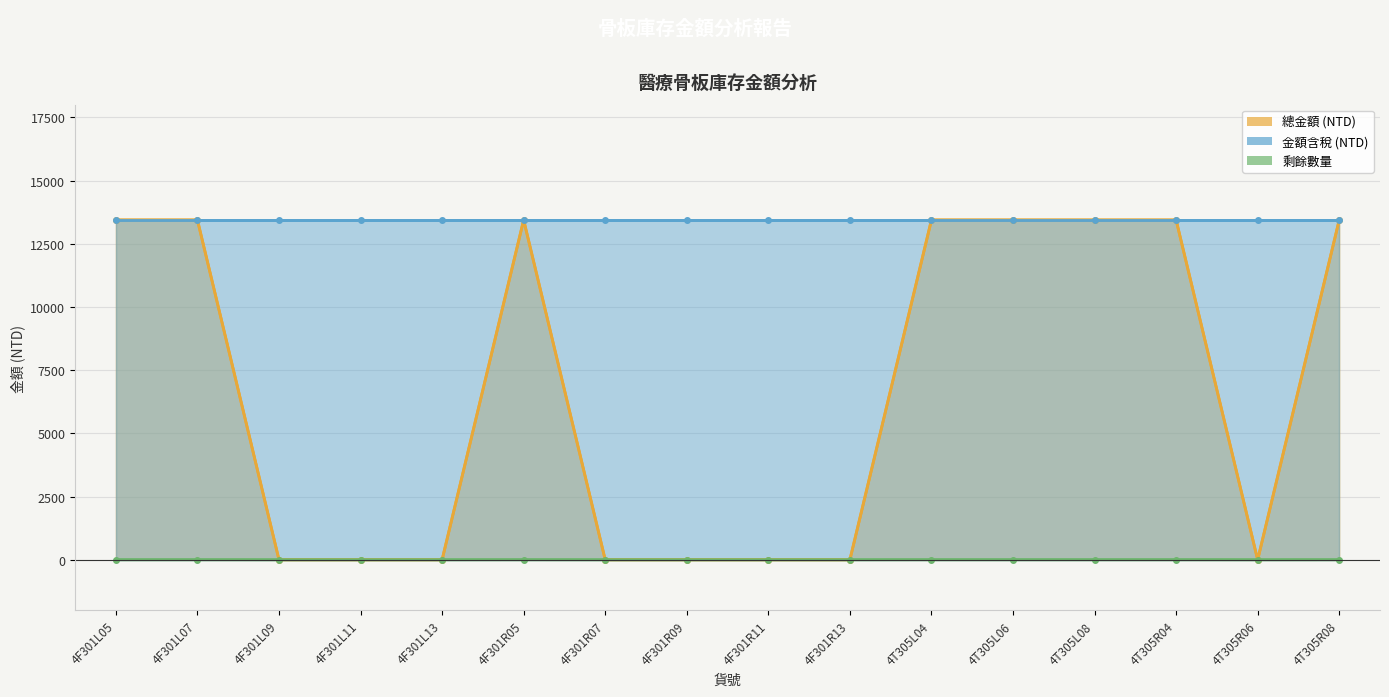

At which category is the sum across all series the highest?

4F301L05